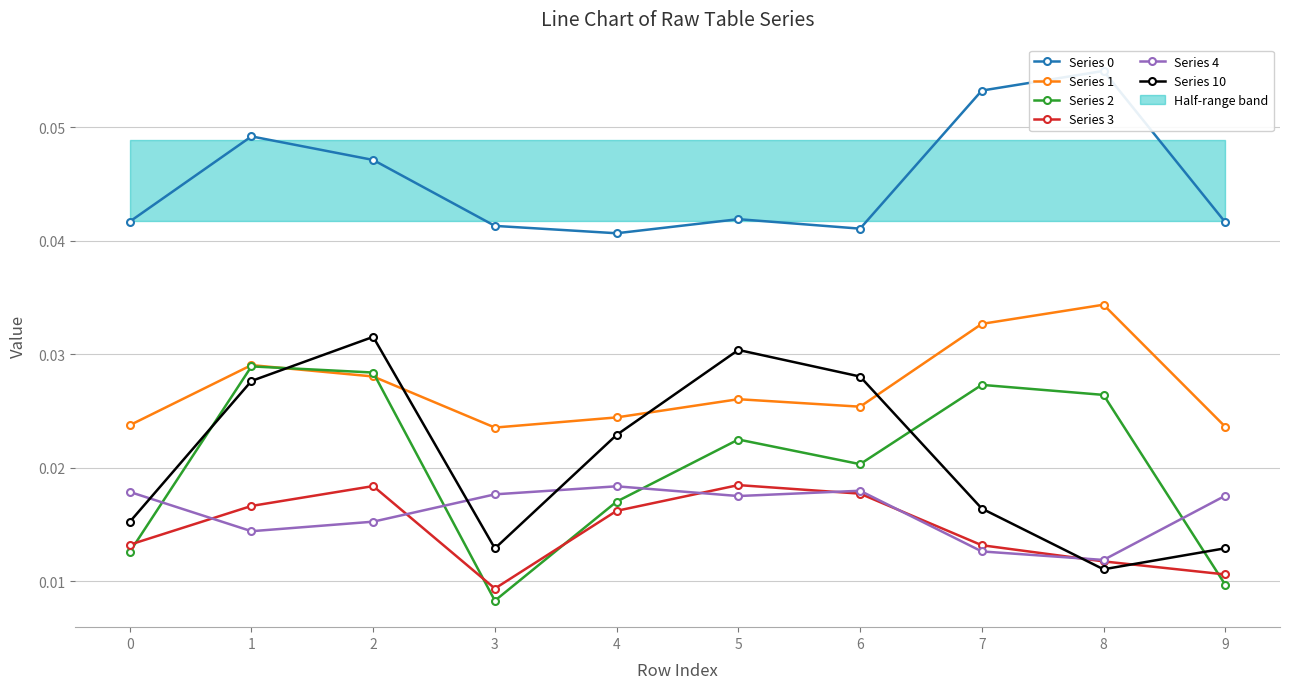

True or false: Series 4 has more than 1 points higher than both neighbors.

True